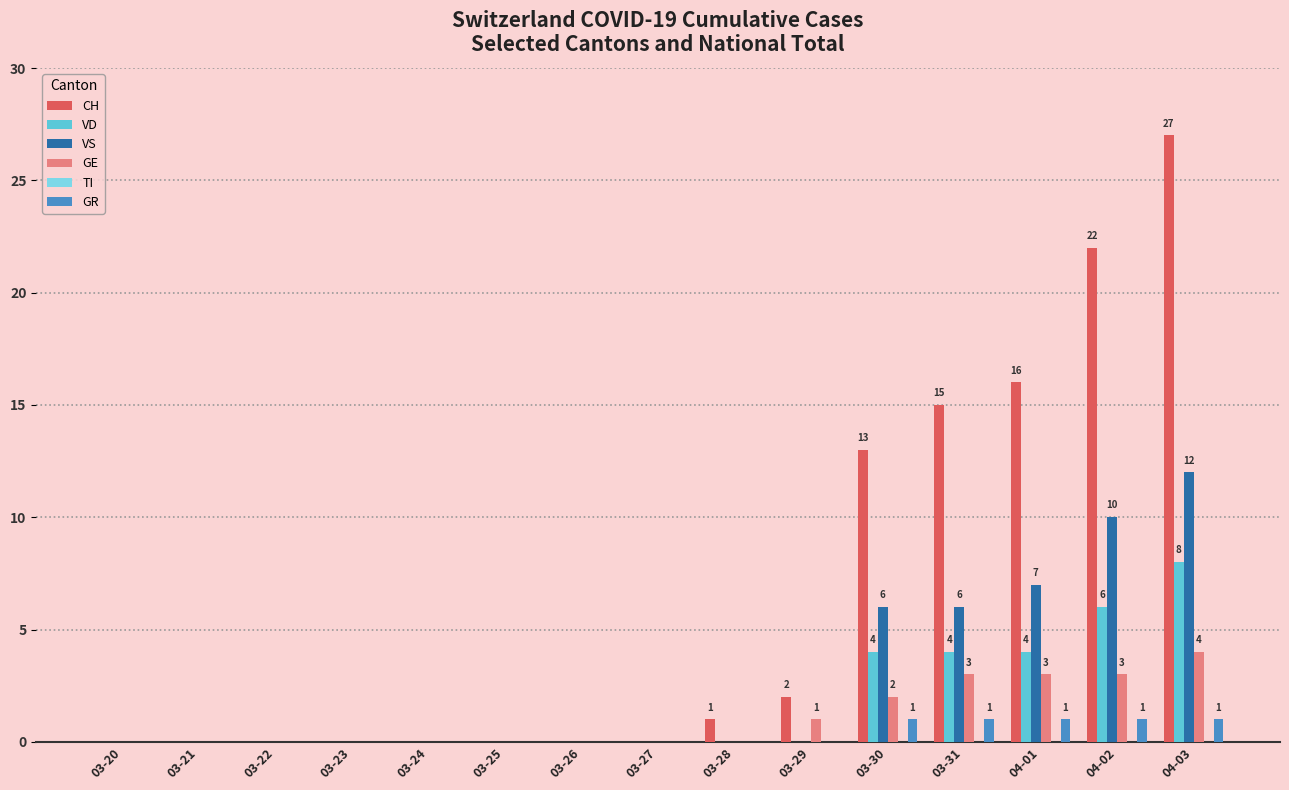

What is the sum of all VS values?

41